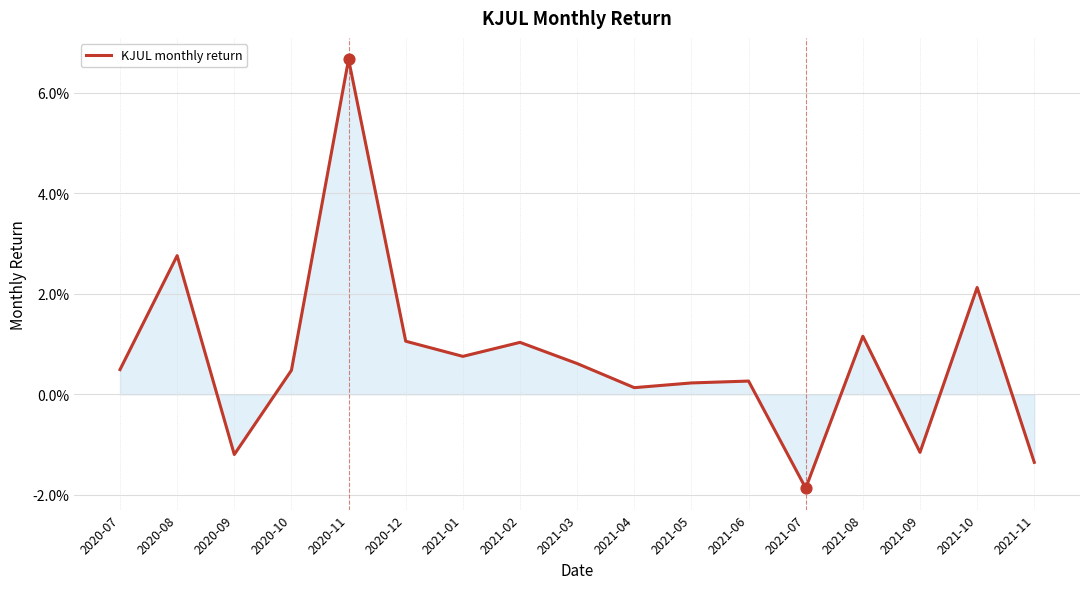

What is the change in value from 2020-09 to 2020-11?

+0.1